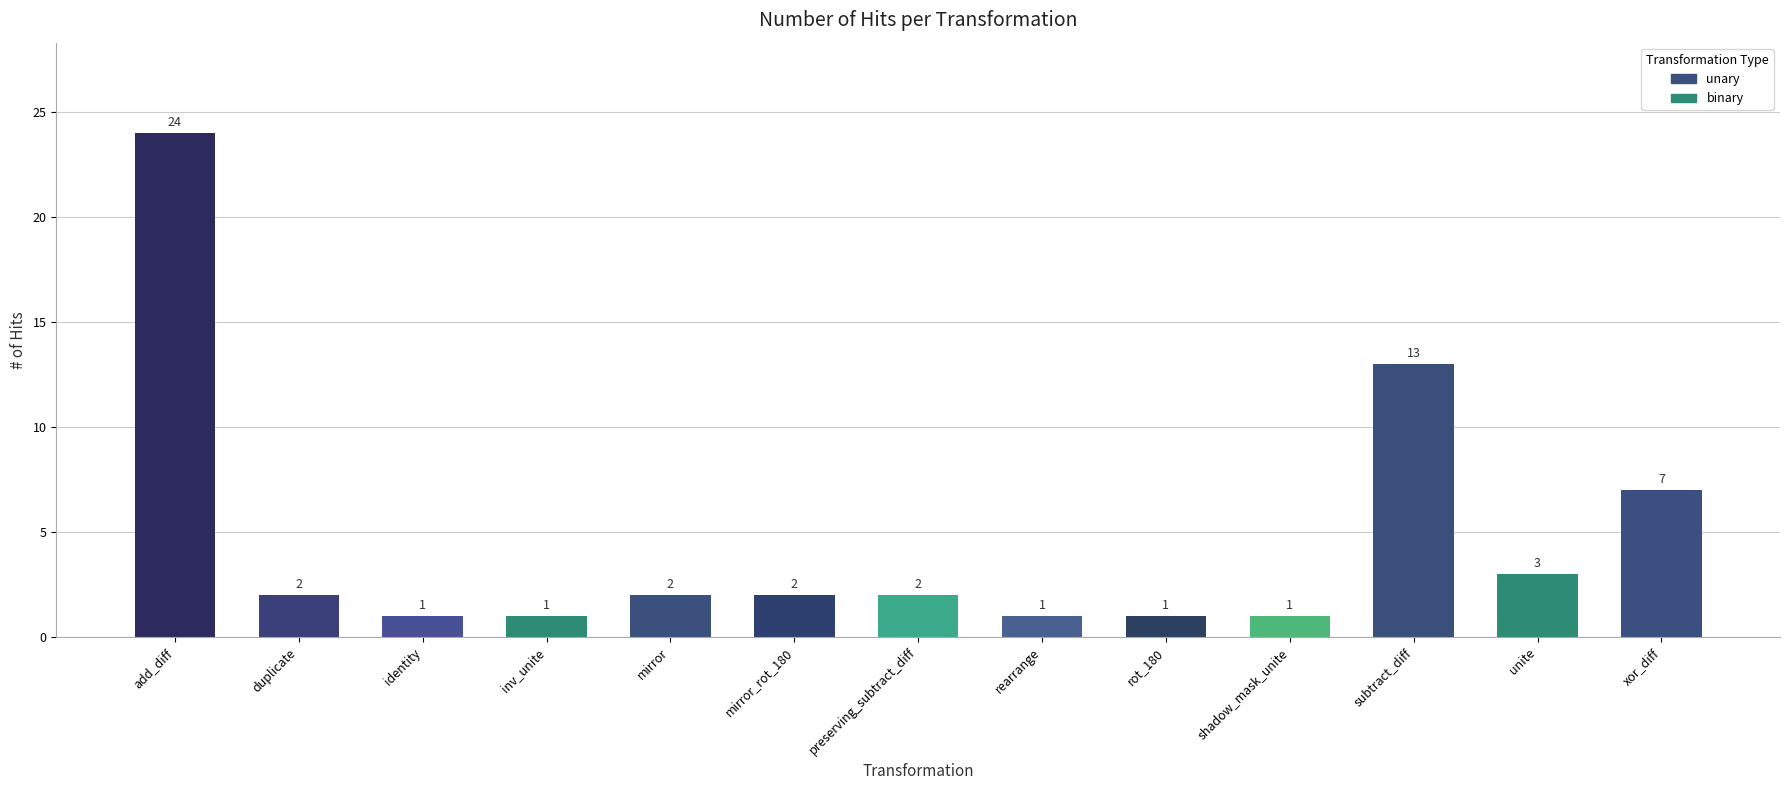

How many data points are less than 2?

5